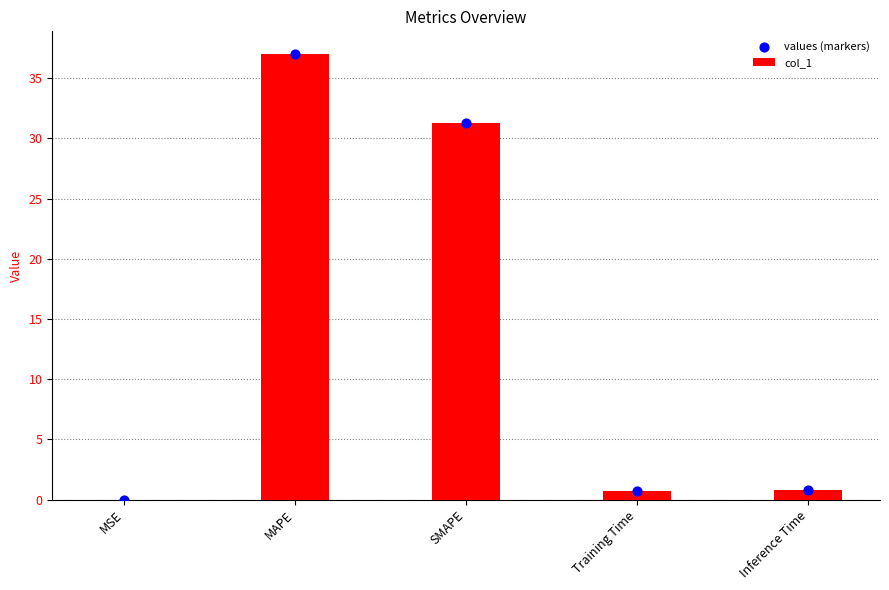

Which series has the largest total across all categories?

col_1